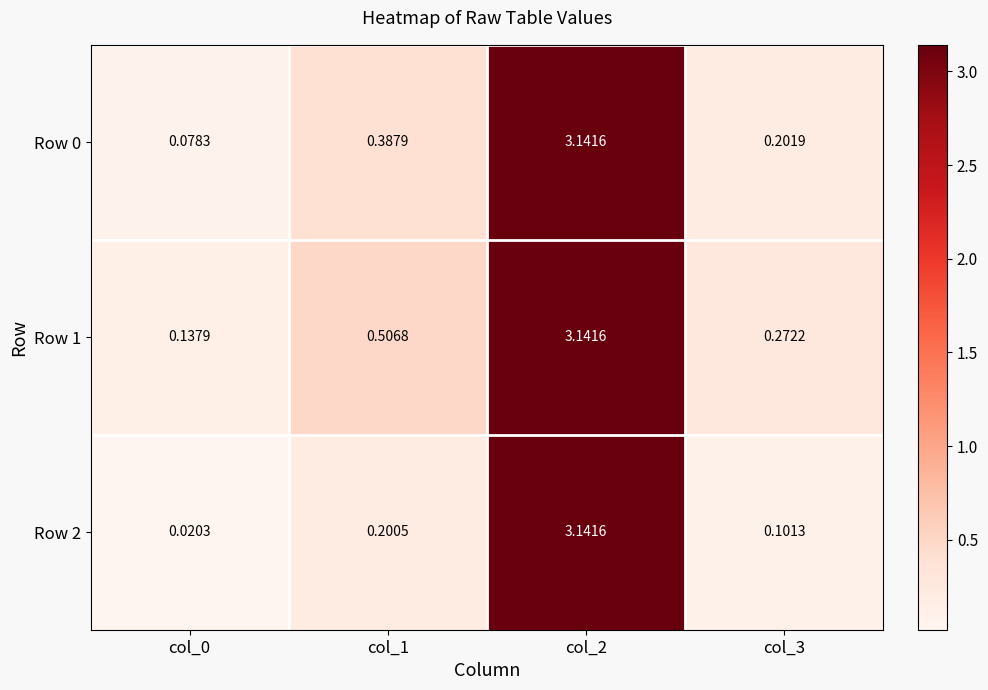

Which series has the largest range (max minus min)?

Row 2